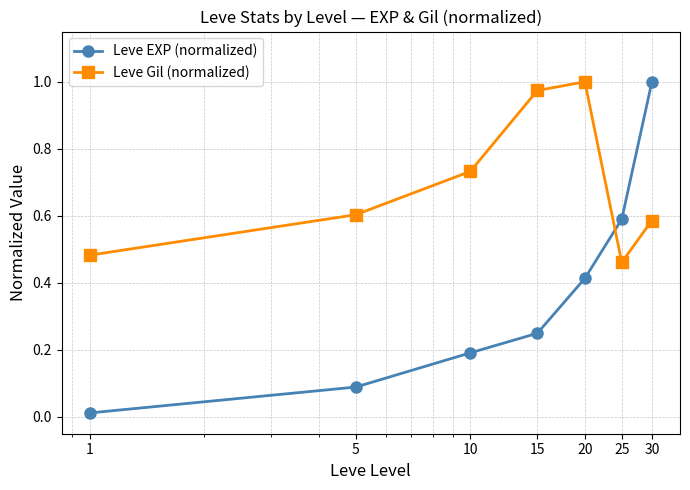

What is the sum of all Leve EXP (normalized) values?

2.5